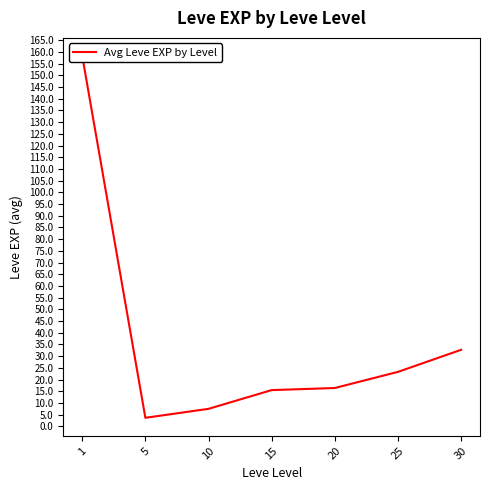

Is this an area chart (filled region under the line)?

No